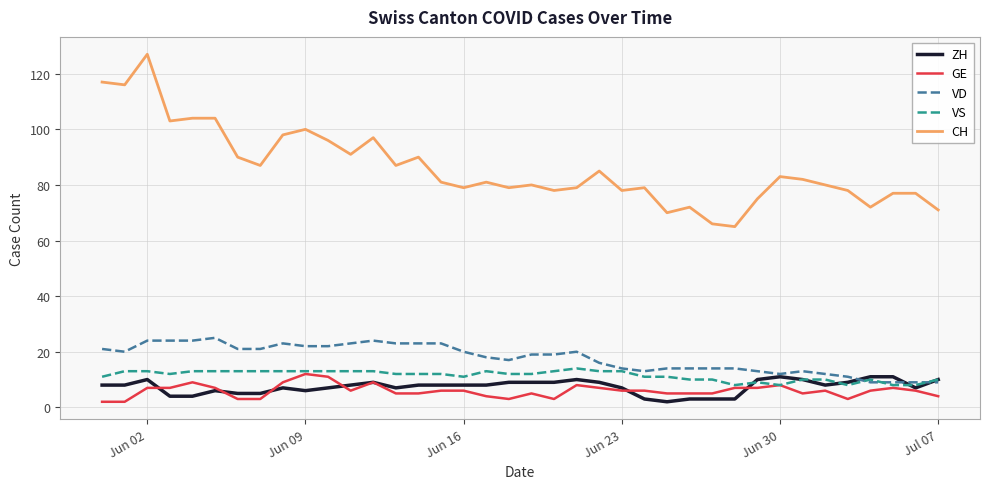

Which series has the largest total across all categories?

CH